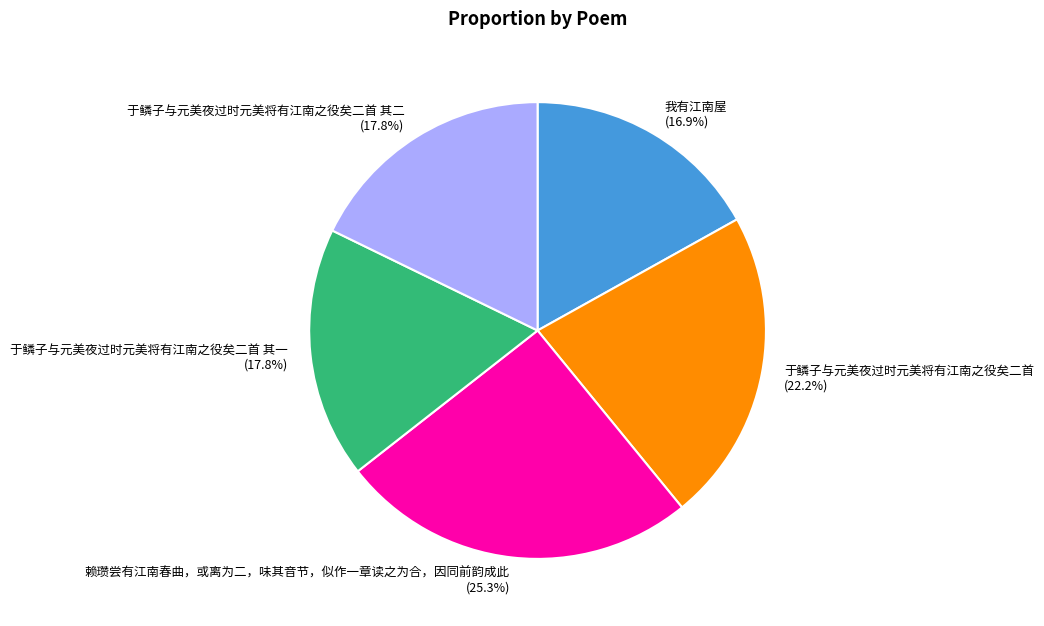

How much of the chart is everything except 于鳞子与元美夜过时元美将有江南之役矣二首?

77.8%